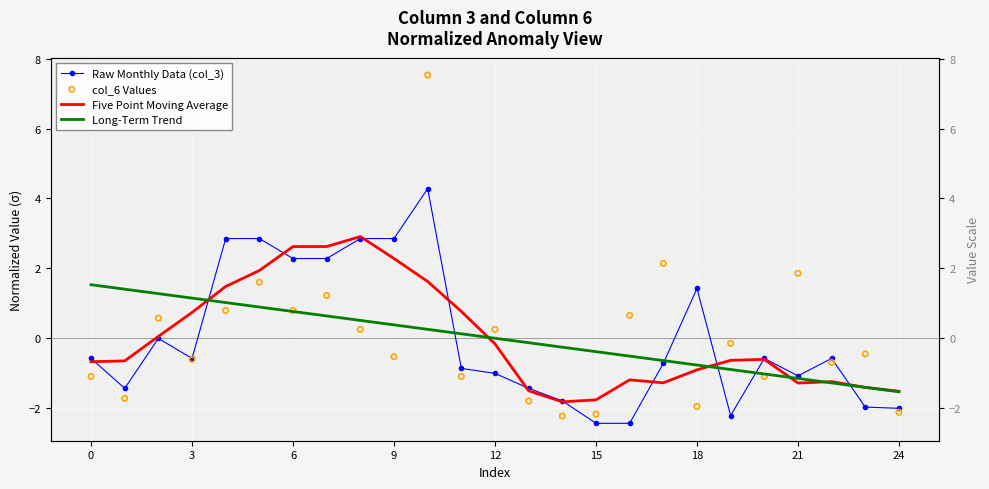

What are all the series names shown in the legend?

Raw Monthly Data (col_3), Five Point Moving Average, Long-Term Trend, col_6 Values